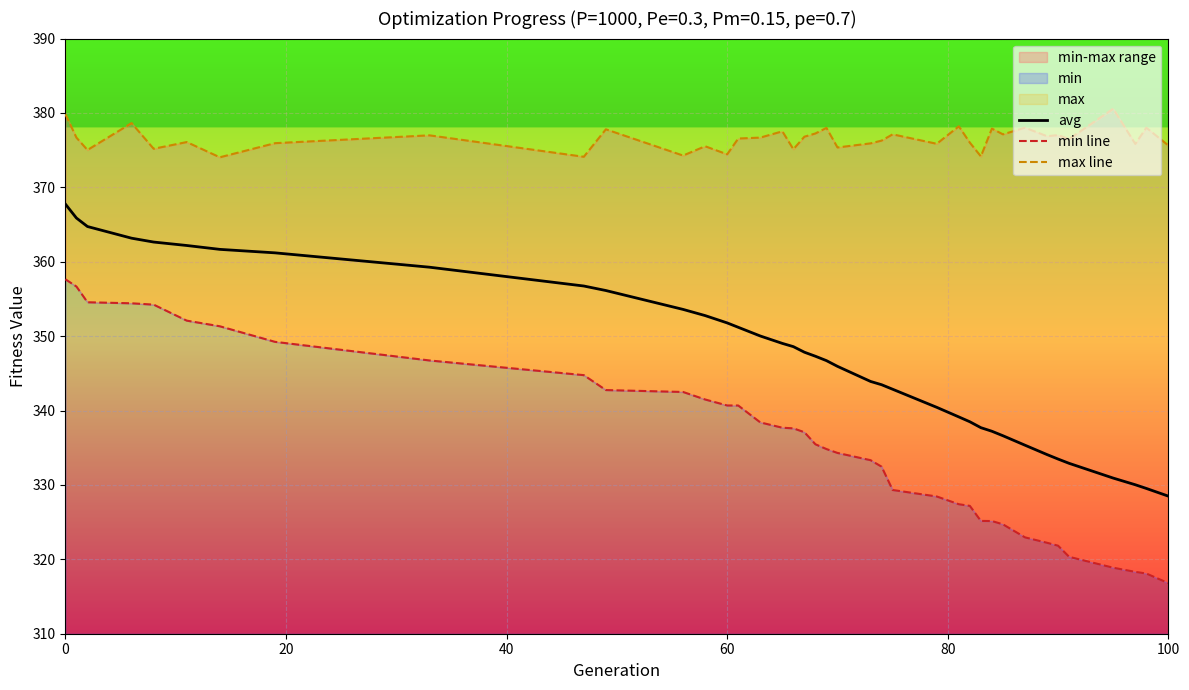

What is the highest value of the avg series?

367.7